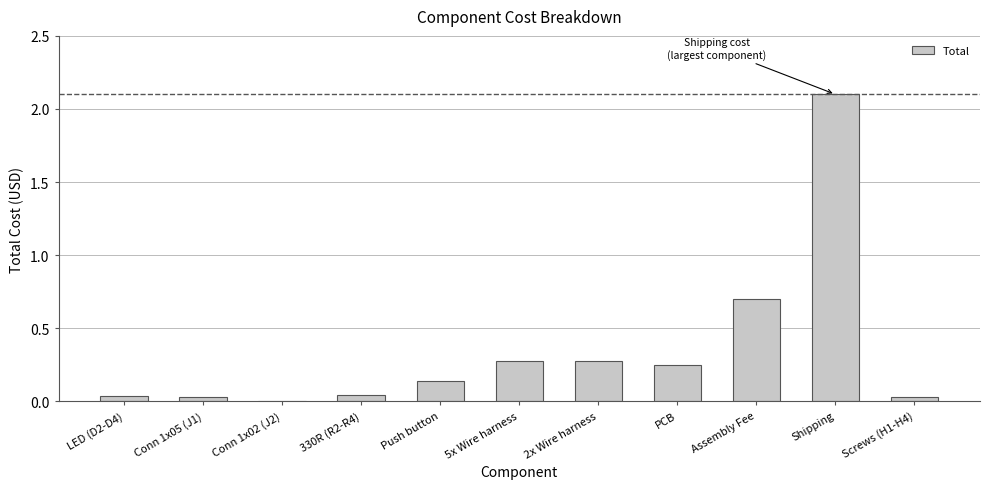

What is the average value?

0.4